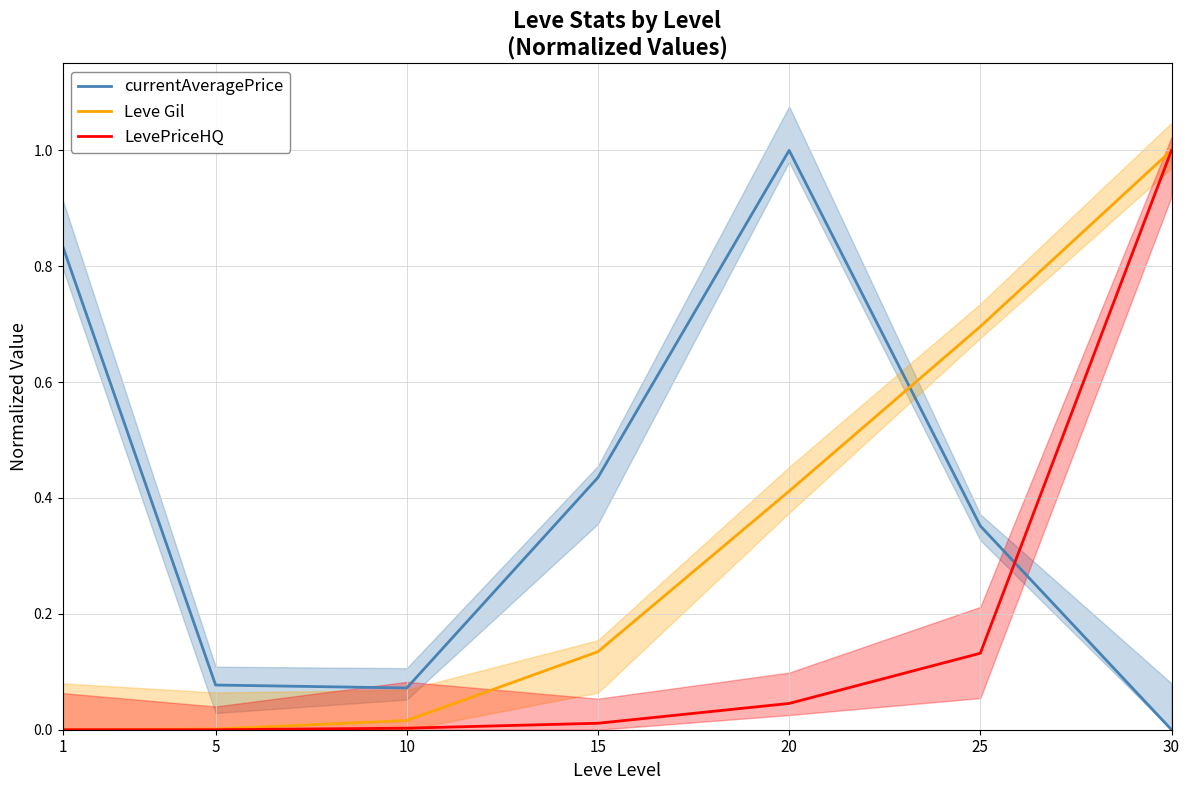

True or false: LevePriceHQ and currentAveragePrice cross at least once.

True